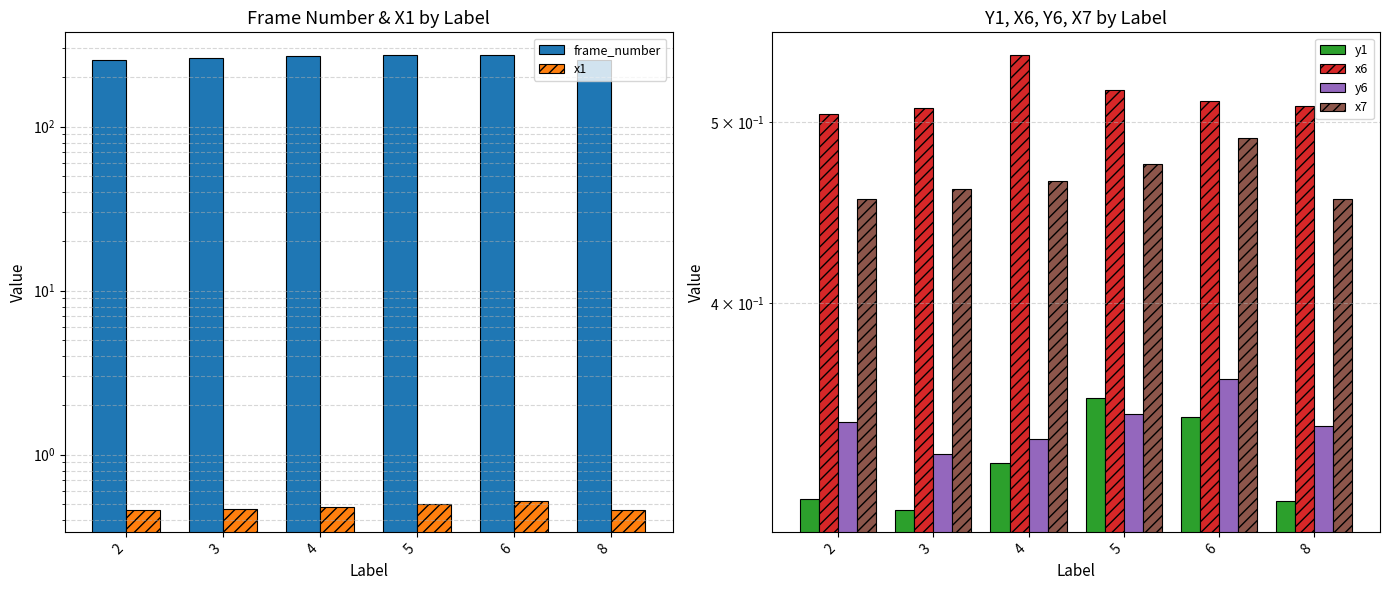

Read the x7 value at 4.

0.5